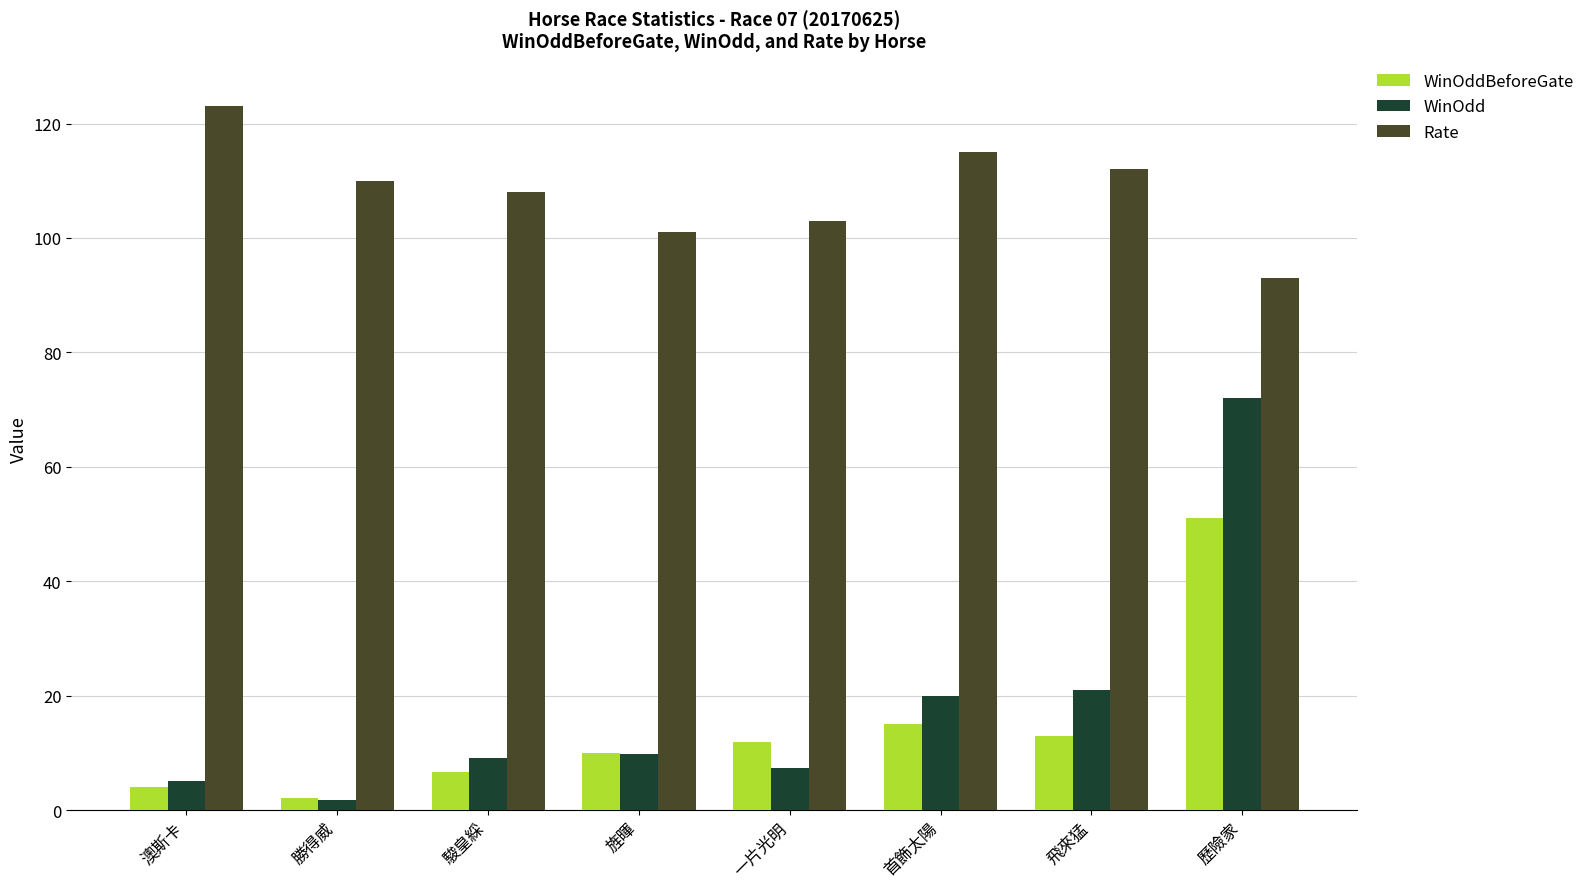

Which category has the highest value in the WinOdd series?

歷險家